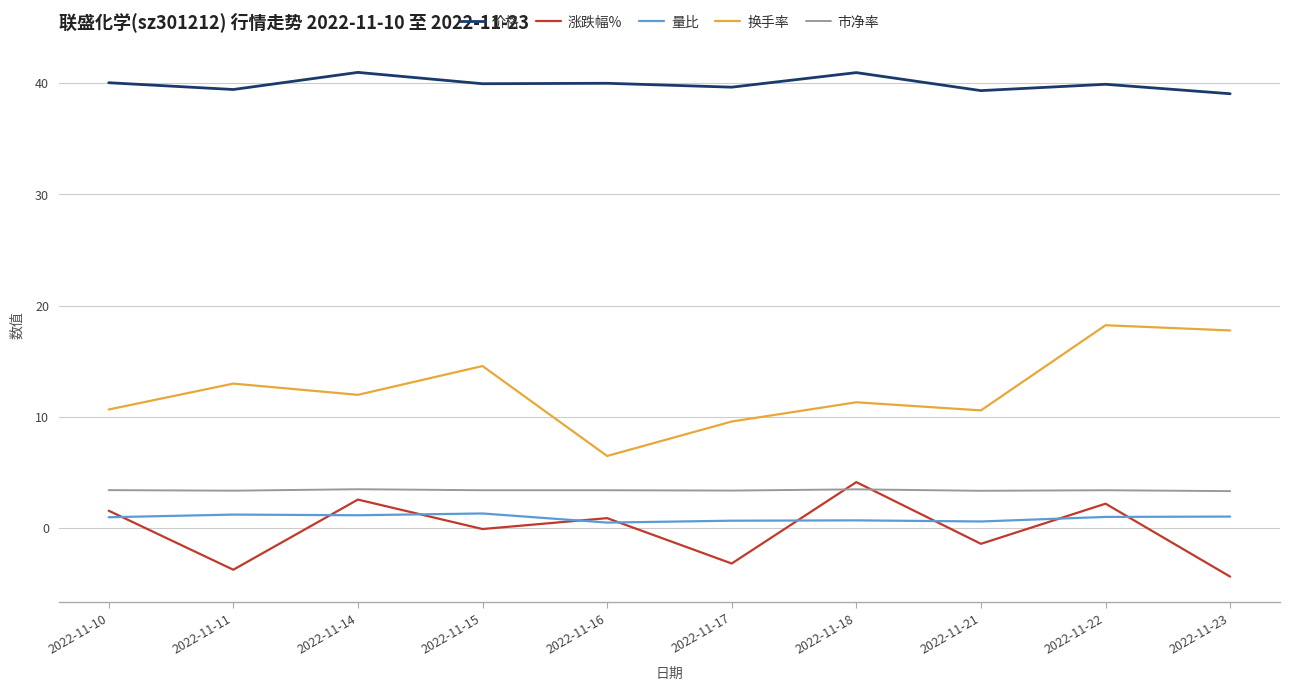

What is the sum of the 价格 values at 2022-11-11 and 2022-11-21?

78.8